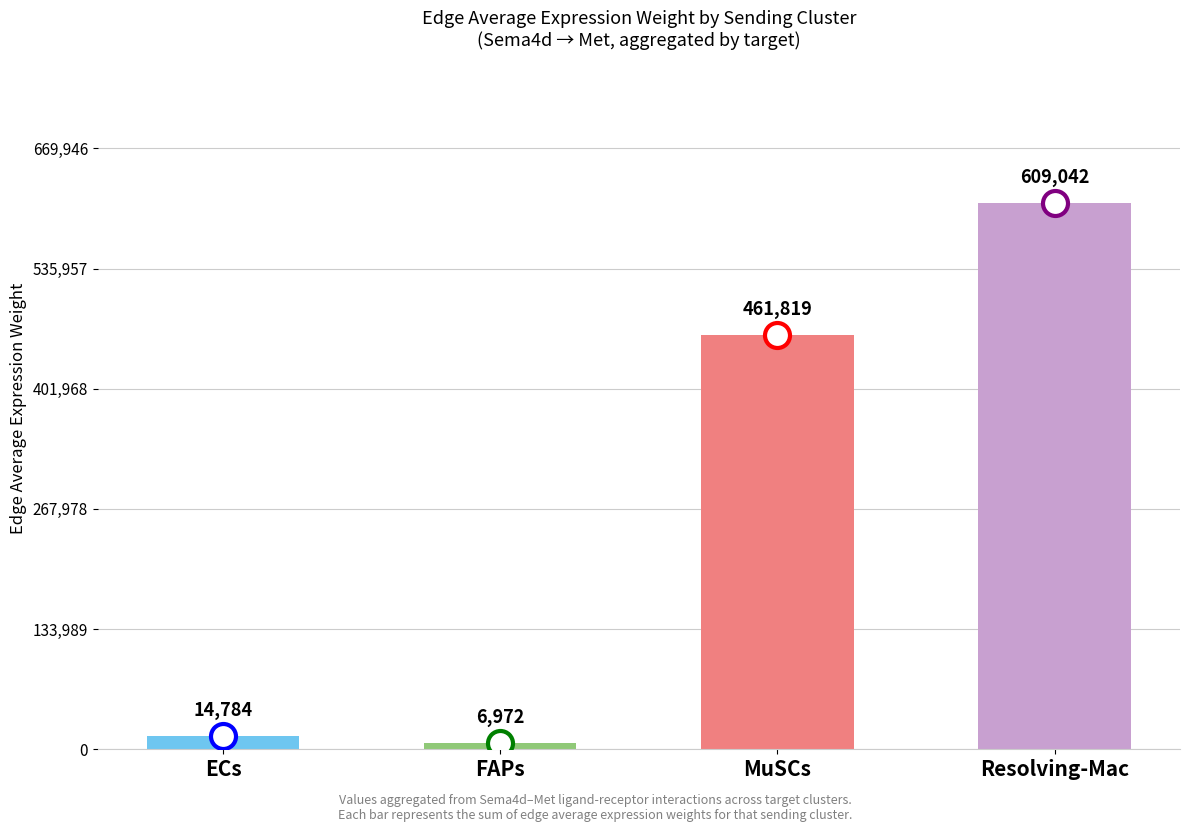

List the labels in order of value, smallest first.

FAPs, ECs, MuSCs, Resolving-Mac